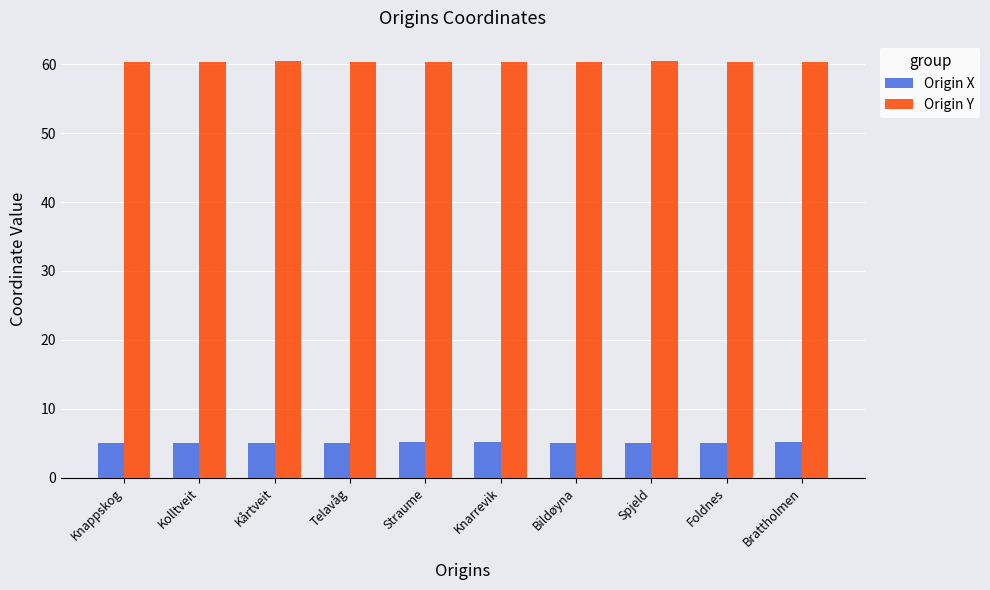

At how many categories does at least one series exceed 25?

10